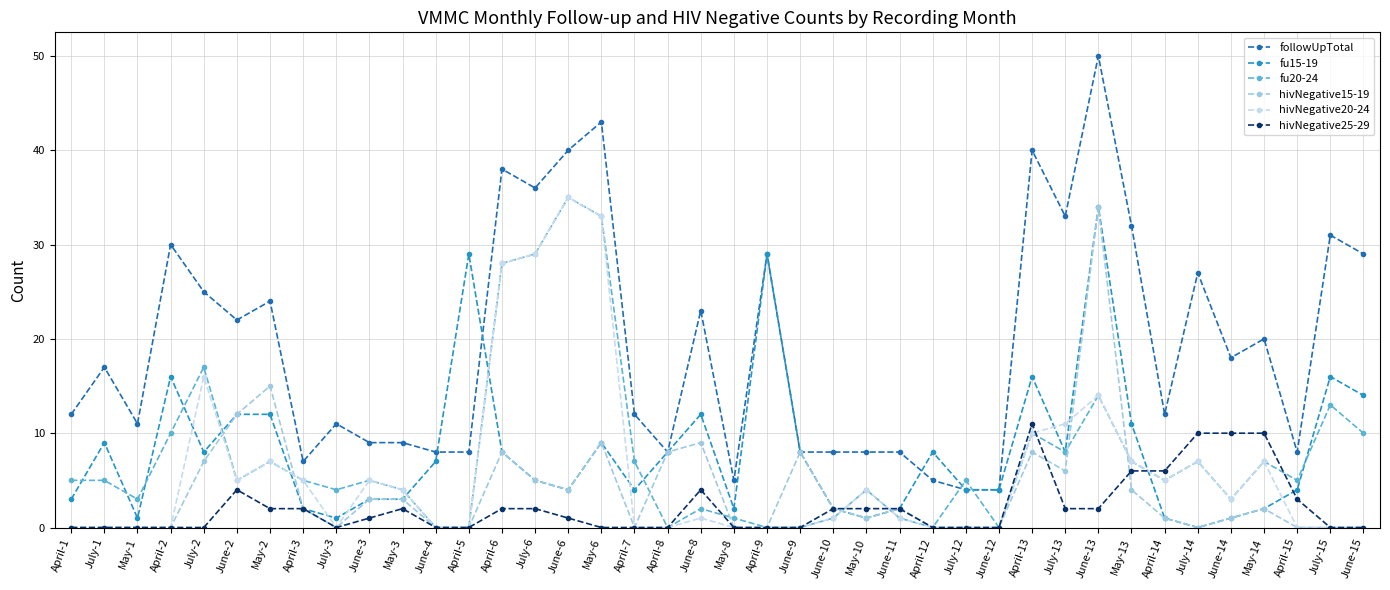

Is this an area chart (filled region under the line)?

No